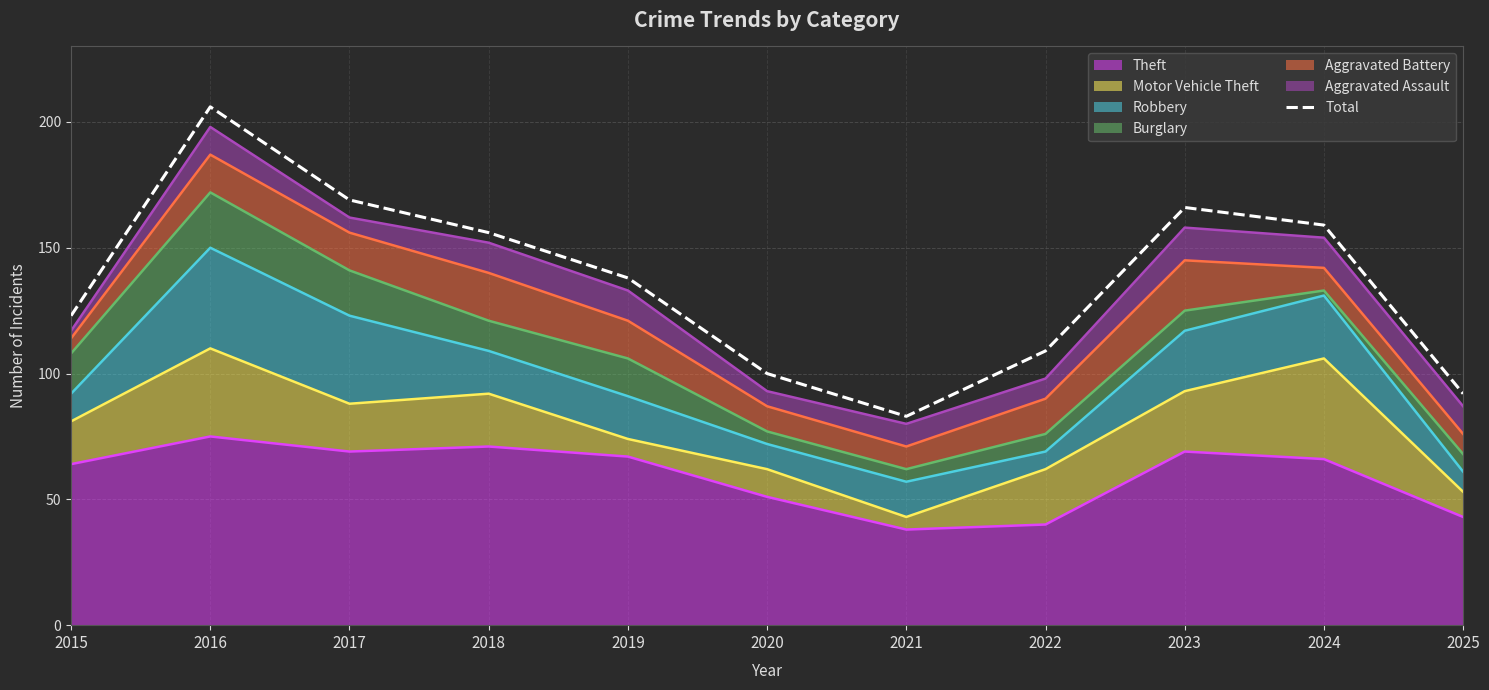

The value at 2018 is 156. True or false?

True